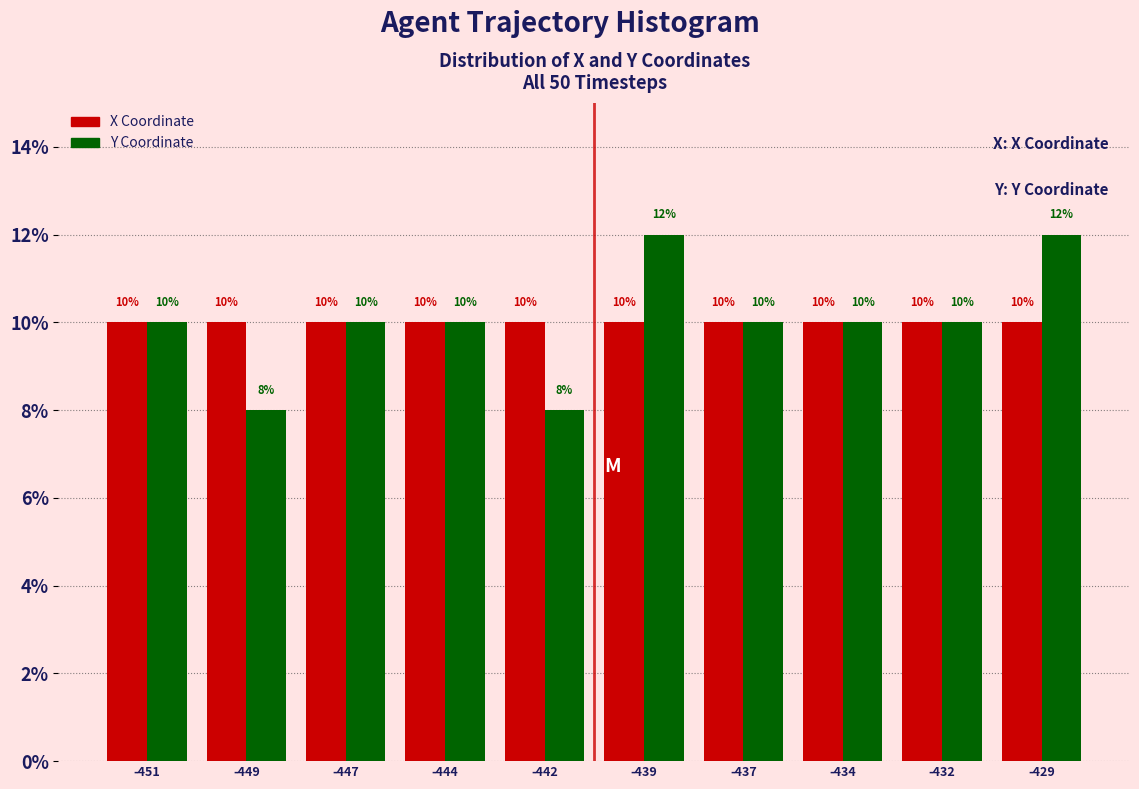

Reading right to left, transcribe all the data shown in this chart.

X Coordinate: 10	10	10	10	10	10	10	10	10	10
Y Coordinate: 12	10	10	10	12	8	10	10	8	10